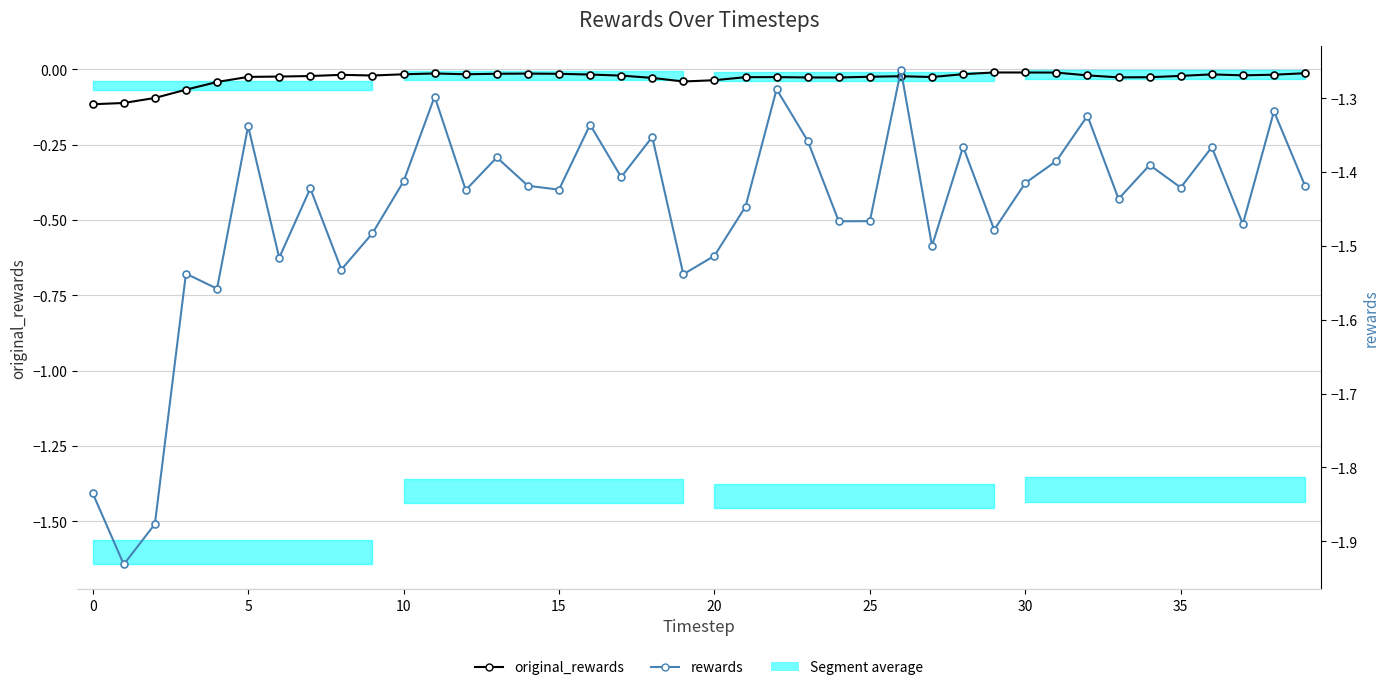

How many data points does each series have?

40